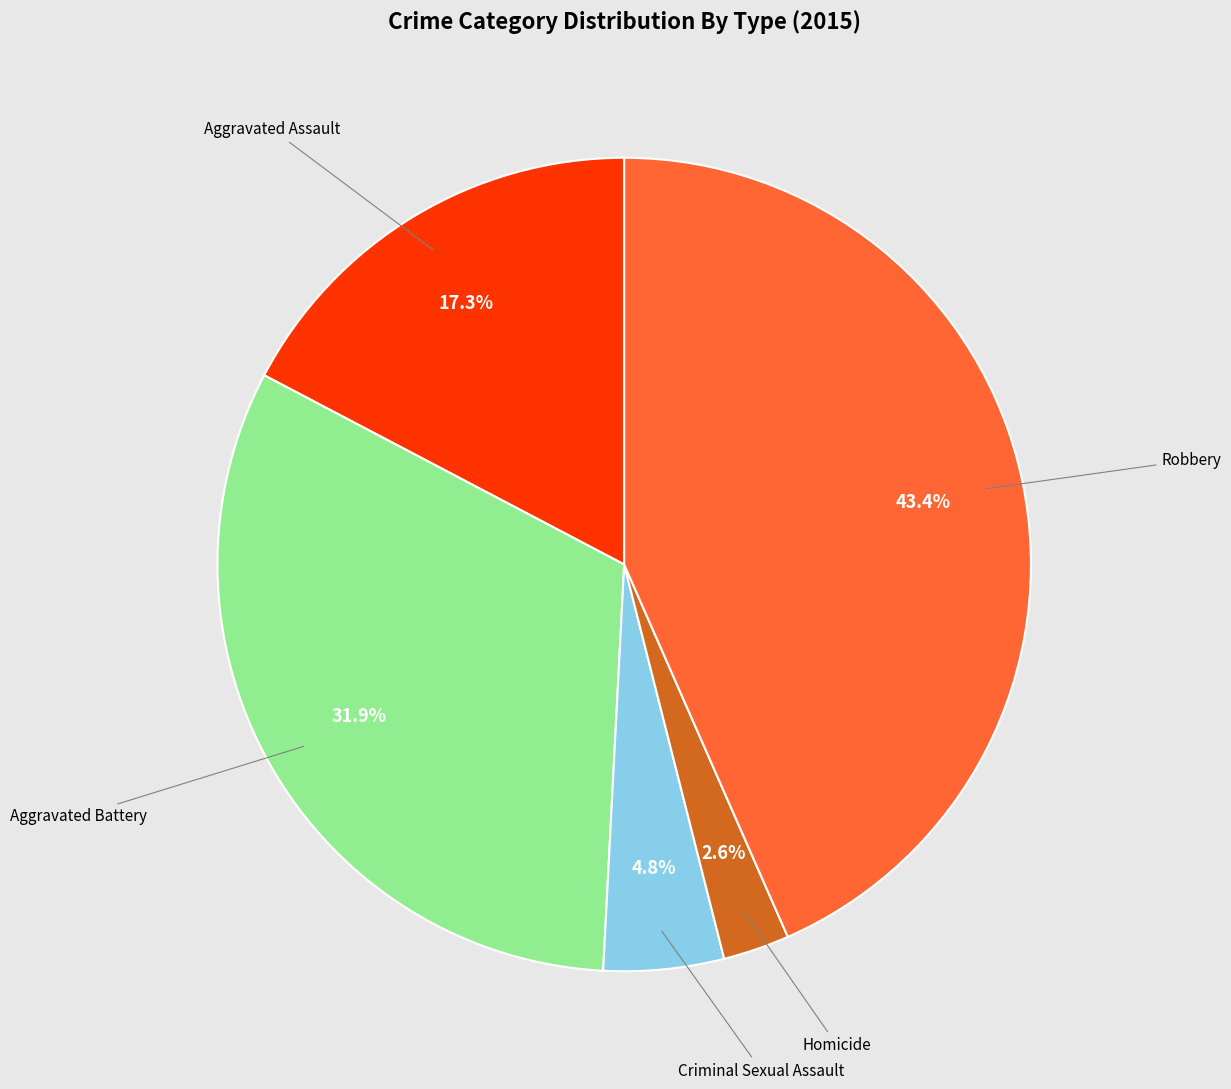

Is there a majority slice in this chart?

No